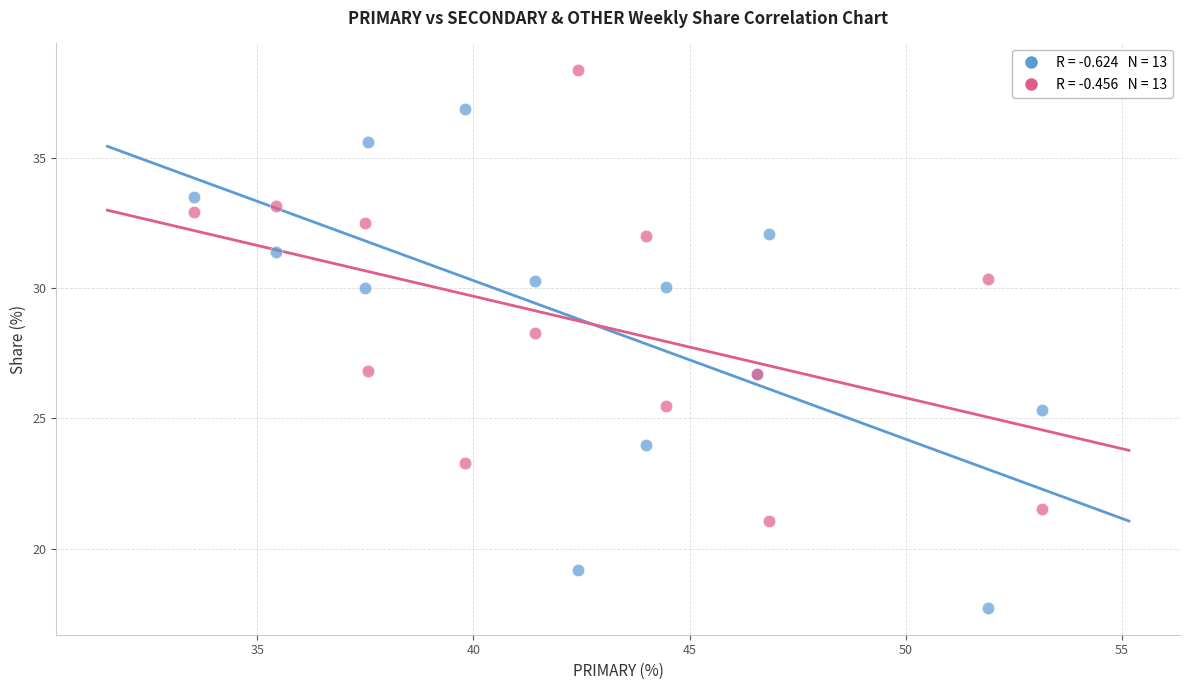

Across all series, what Y value is closest to 28?

28.3